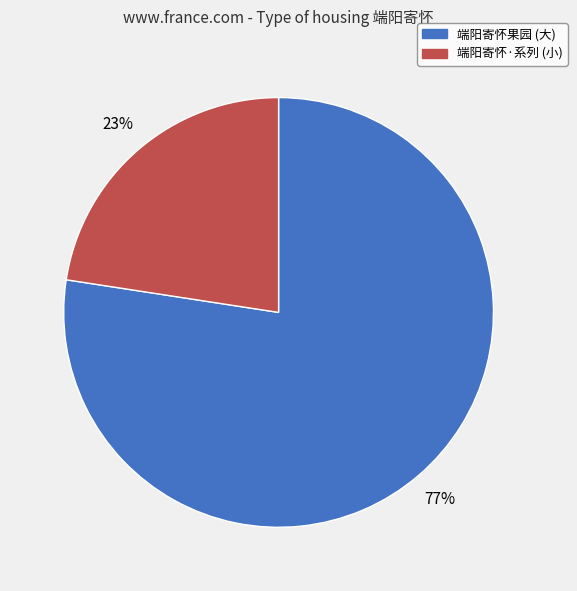

How many slices are in this pie chart?

2